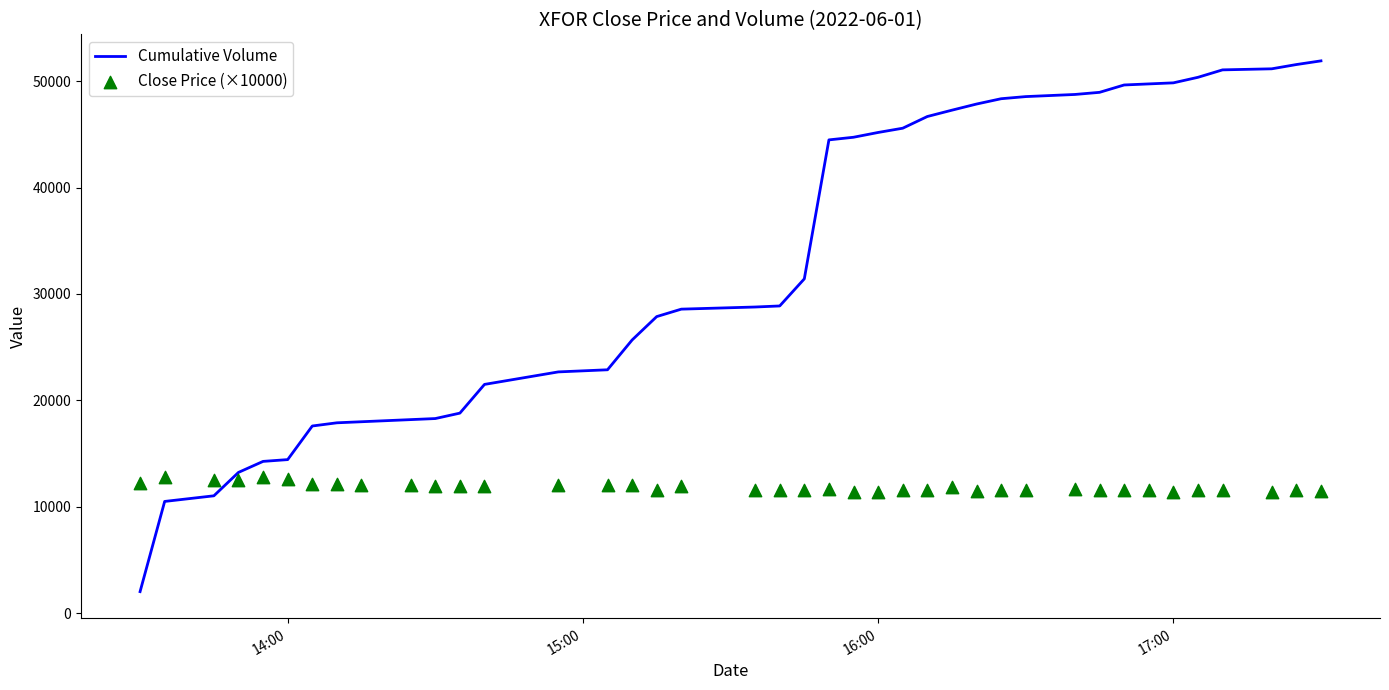

What is the minimum value for Cumulative Volume?

2012